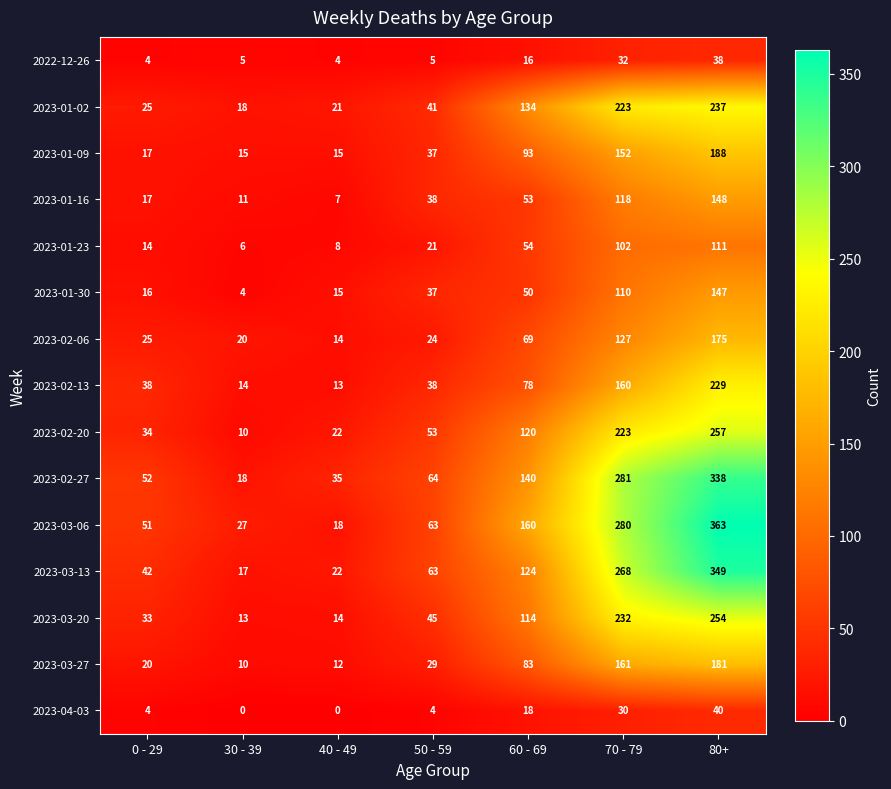

True or false: 2023-03-27 has a value of 10 at 30 - 39.

True